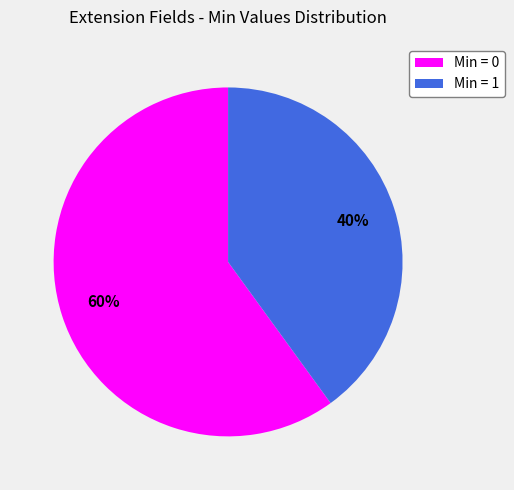

To the nearest percent, what is the average slice percentage?

50%